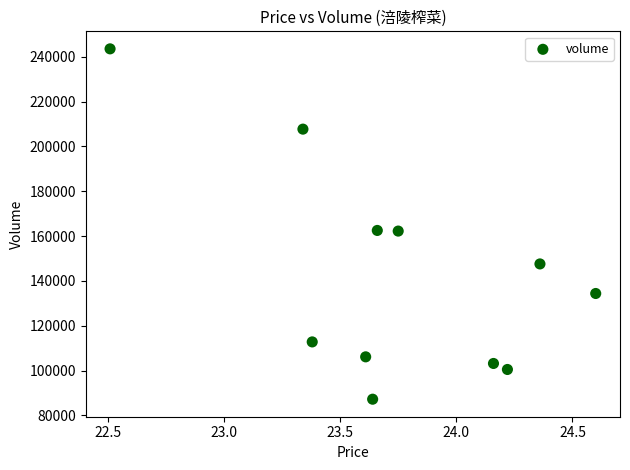

What is the range of Y values (max minus min)?

156310